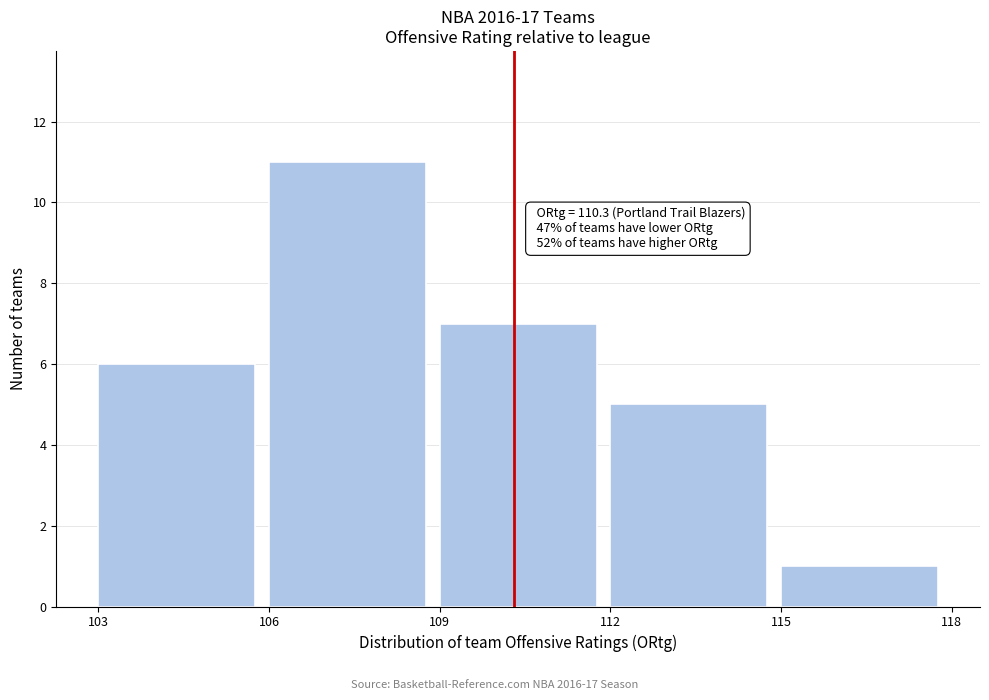

Over which range of the x-axis is the bar tallest?

106 to 109